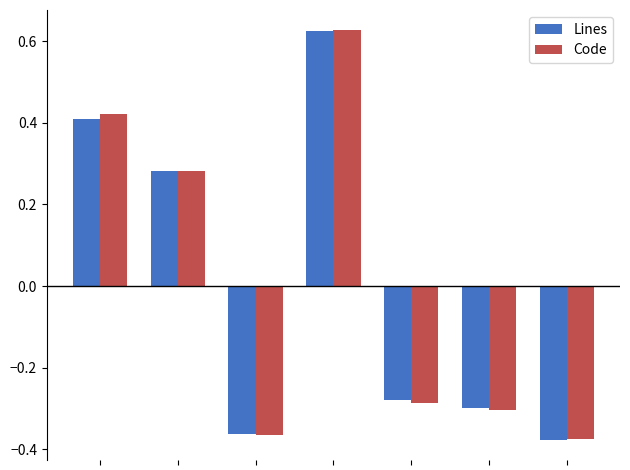

Count the Code values in the range 0 to 1.

3